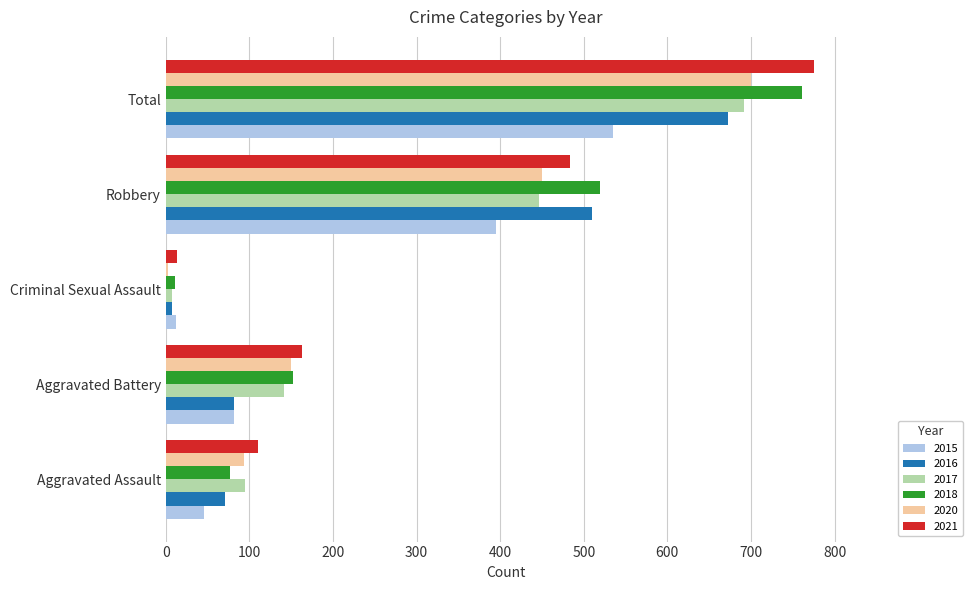

Count the number of data series in this chart.

6